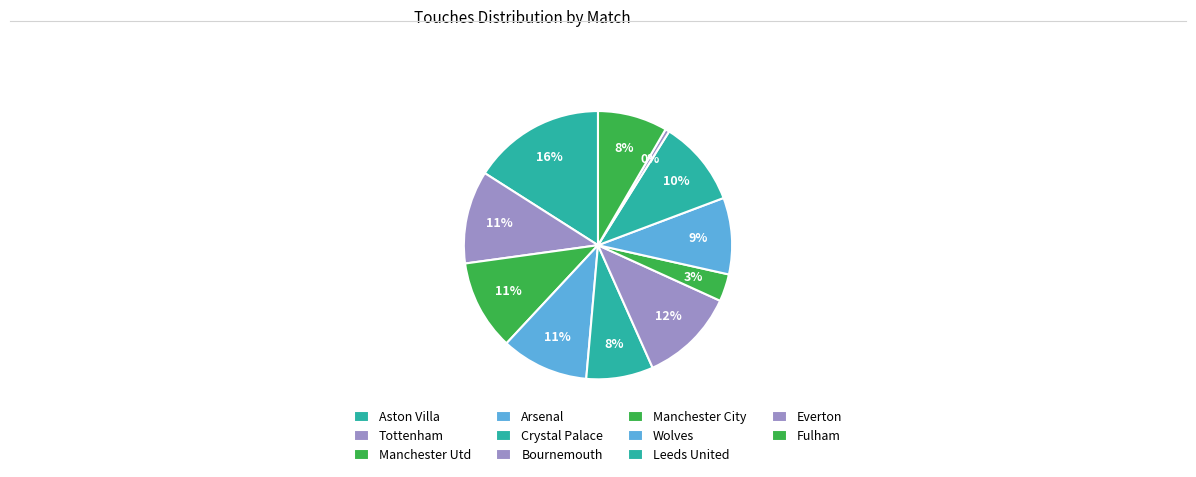

How many slices are in this pie chart?

11